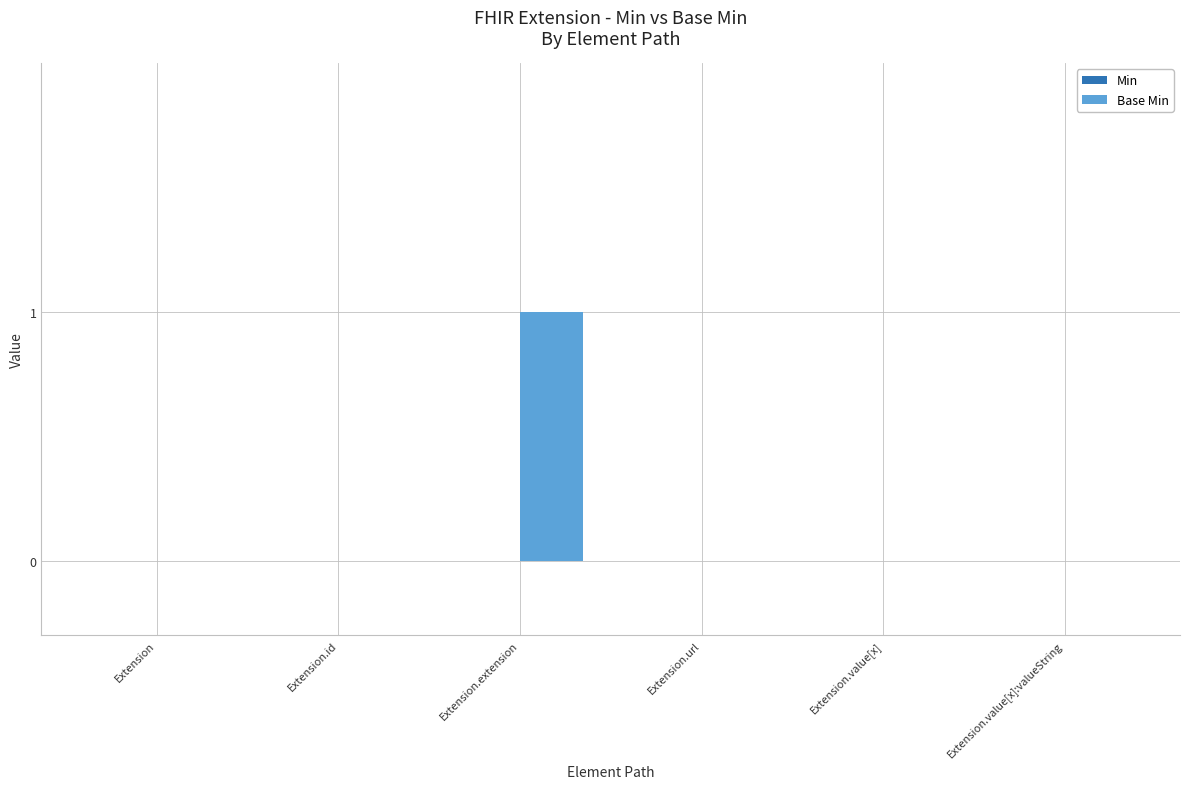

The value at Extension.value[x] is 0. True or false?

True